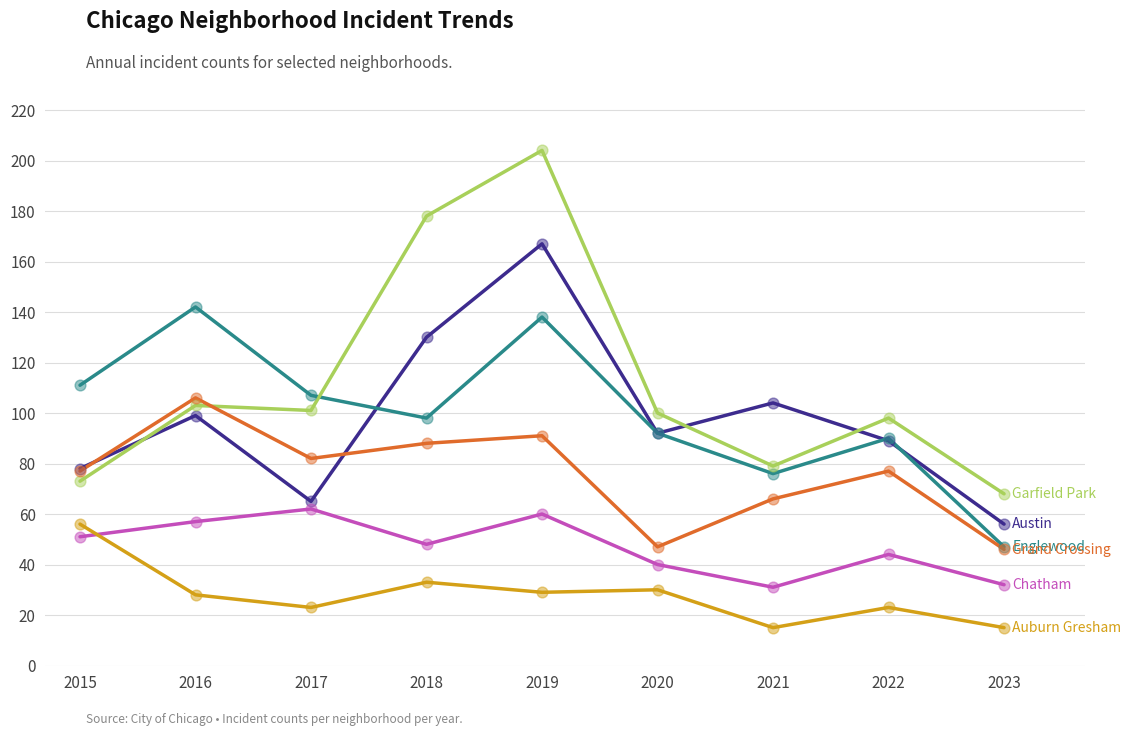

At which category is the sum across all series the highest?

2019